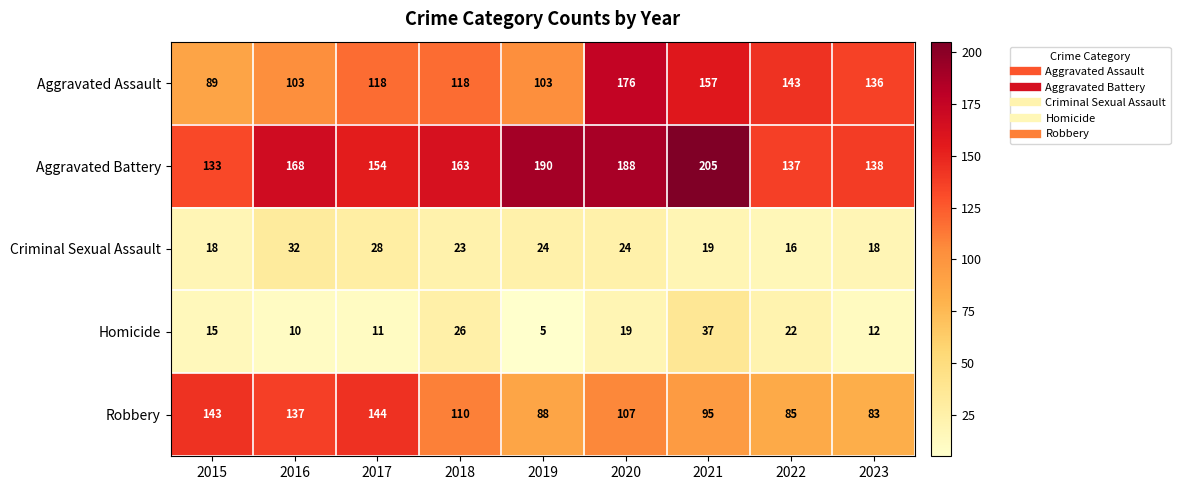

The Criminal Sexual Assault series shows 9 at 2023. True or false?

False